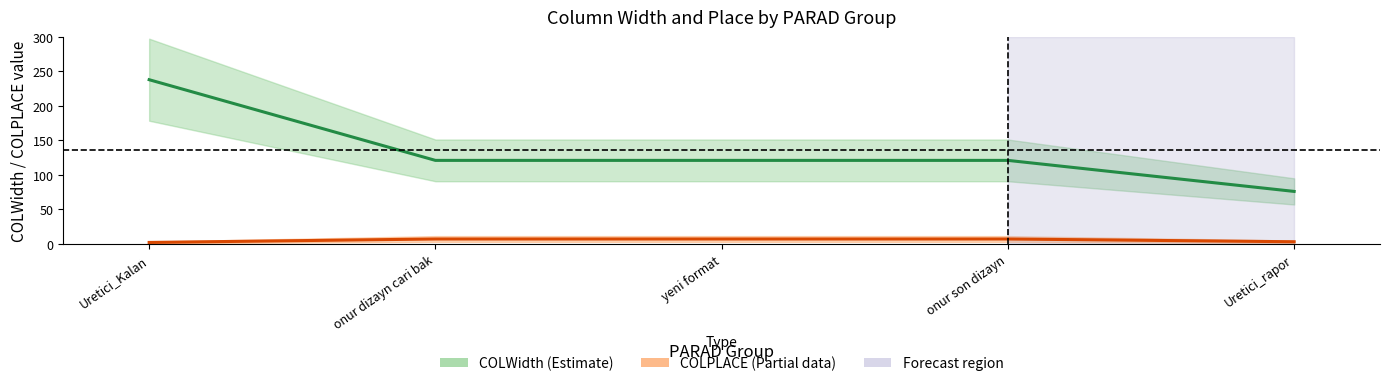

What value does the COLPLACE series have at Uretici_Kalan?

2